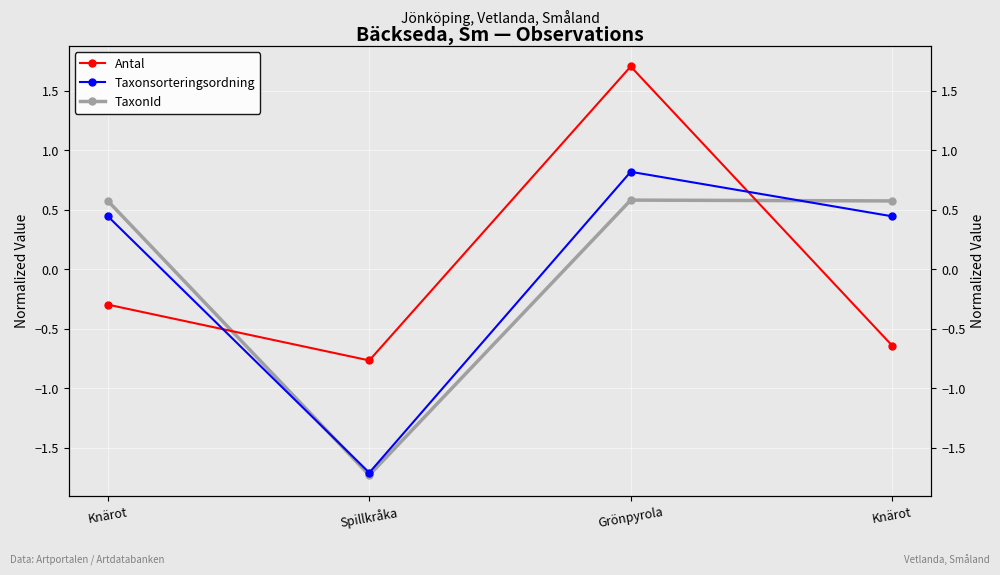

How many intersections are there between Antal and TaxonId?

2